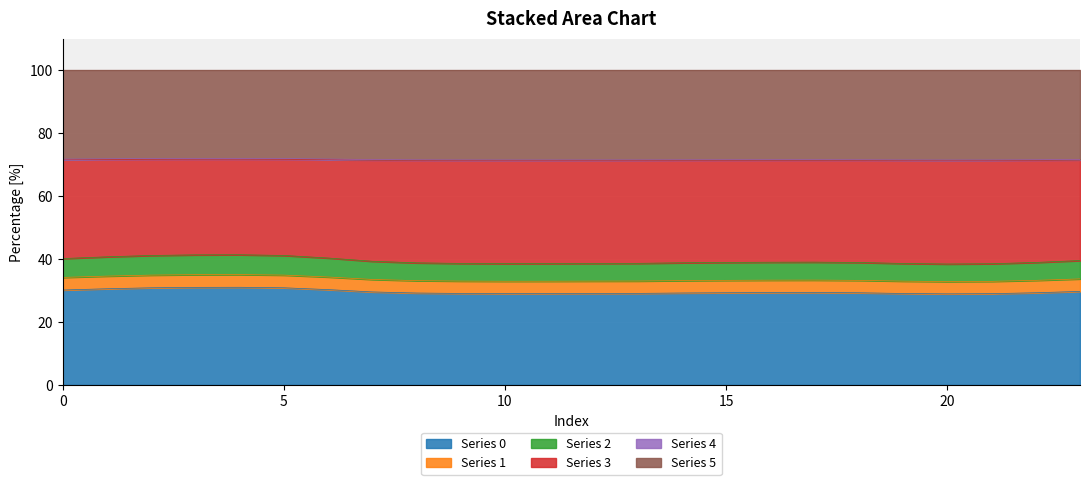

The value of Series 0 at 15 is 29.3. True or false?

True